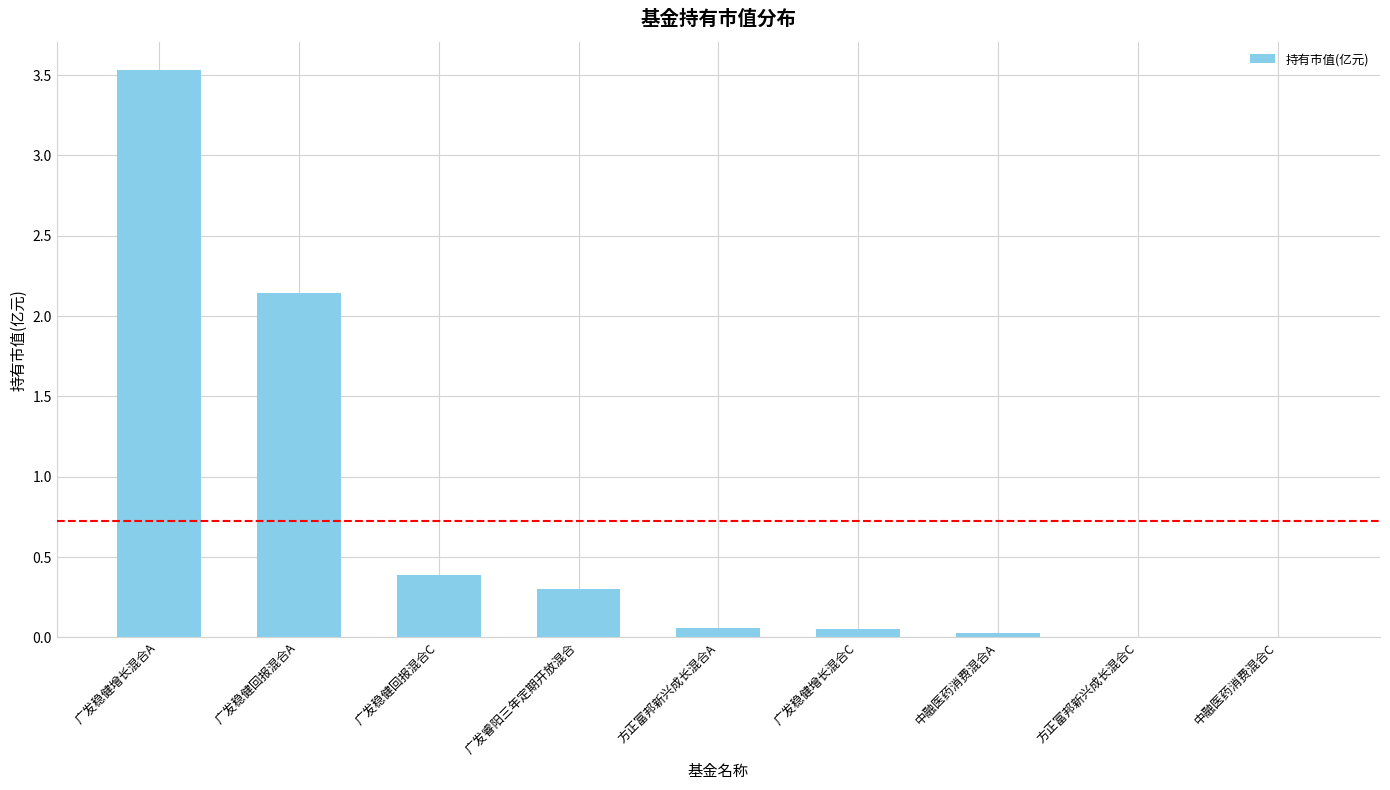

What is the difference between the values at 广发稳健增长混合A and 中融医药消费混合C?

3.5